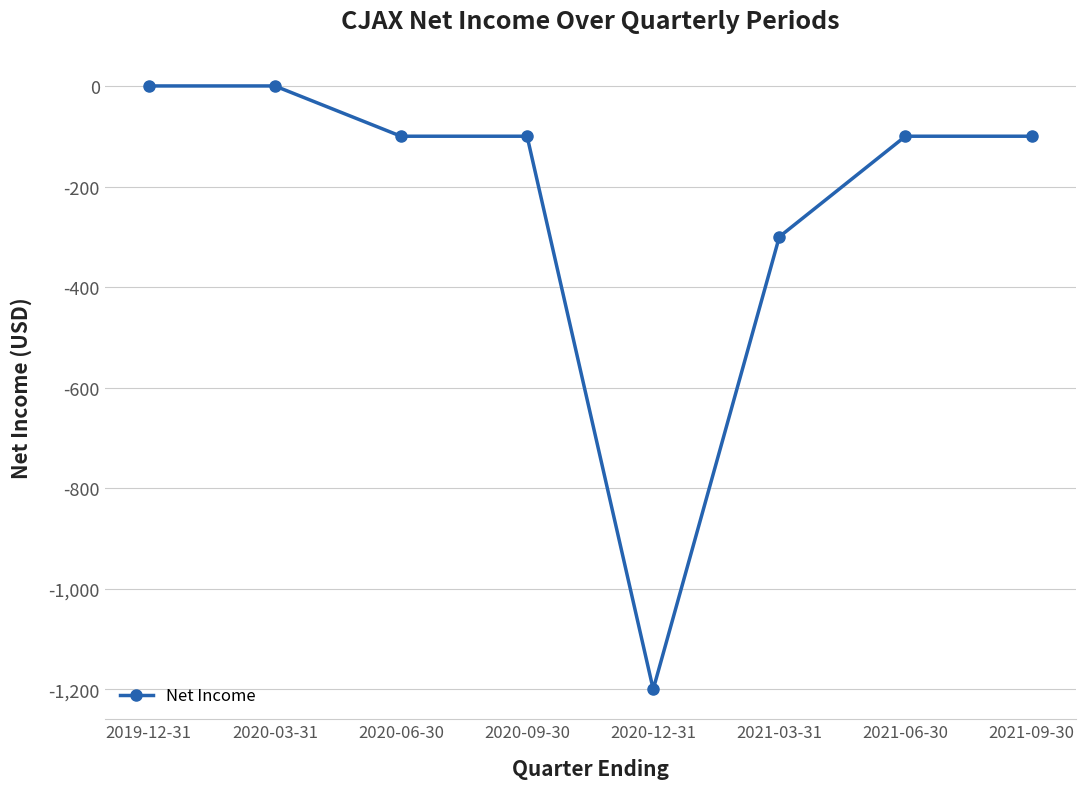

What is the smallest value displayed?

-1200